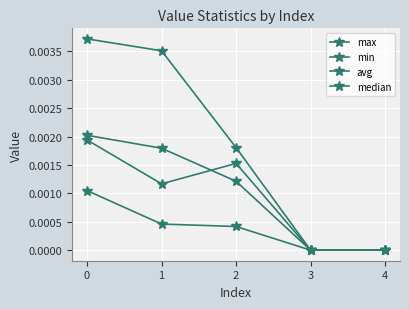

The max series shows 0.0 at 0. True or false?

True